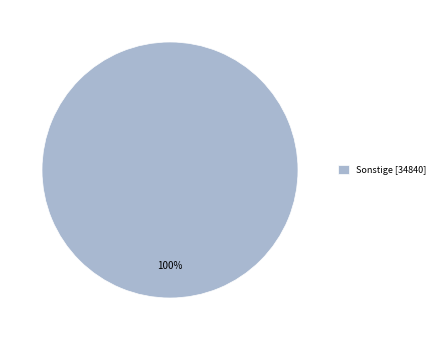

How many slices are in this pie chart?

1